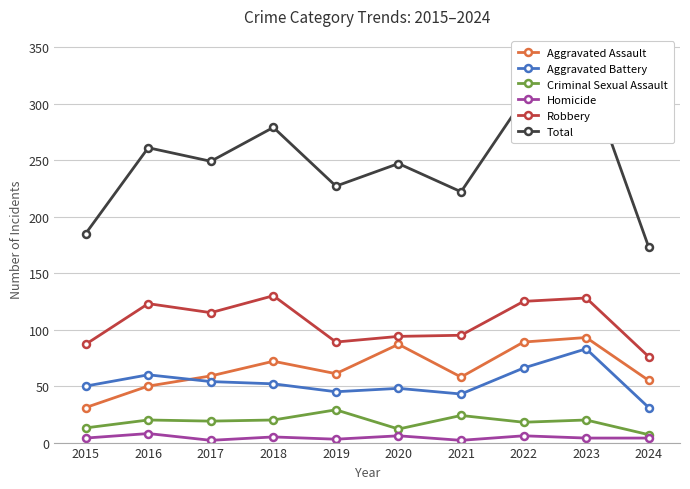

True or false: Aggravated Battery has a value of 17 at 2018.

False